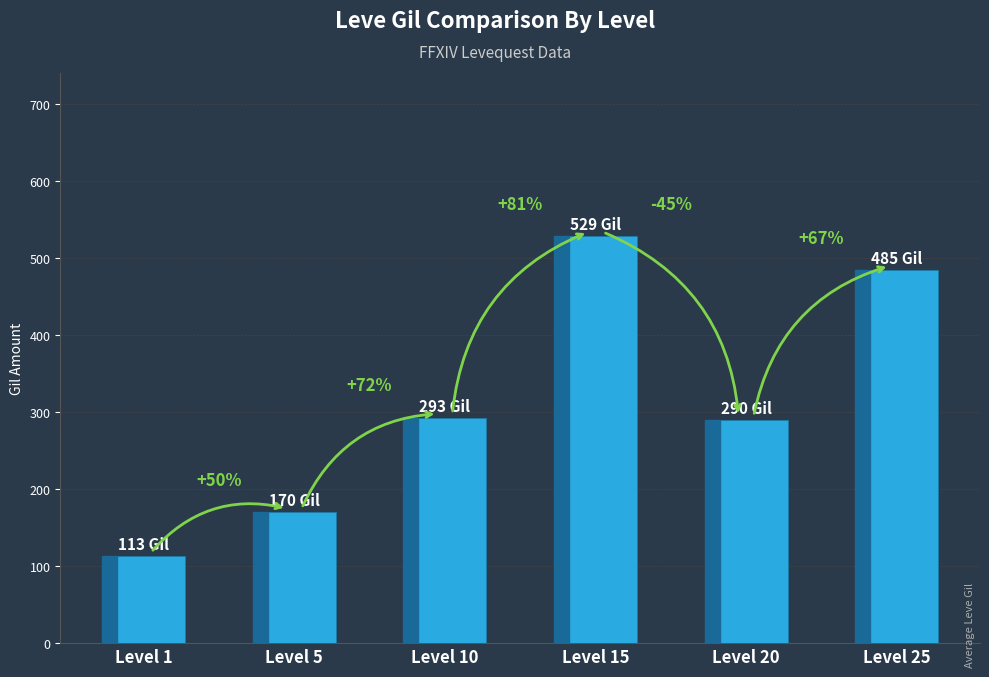

Are the bars horizontal?

No